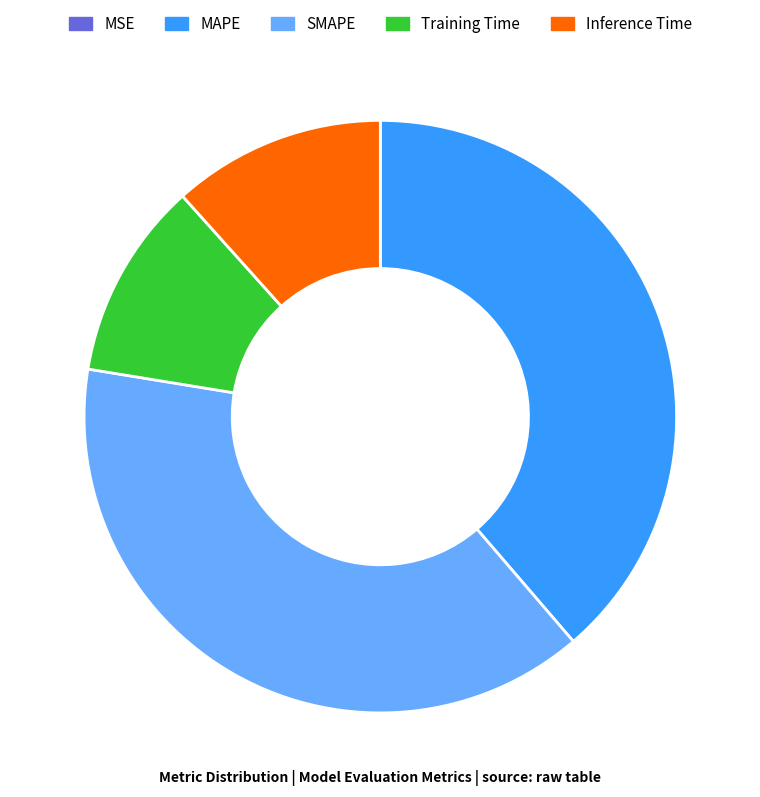

True or false: SMAPE accounts for 52% of the total.

False